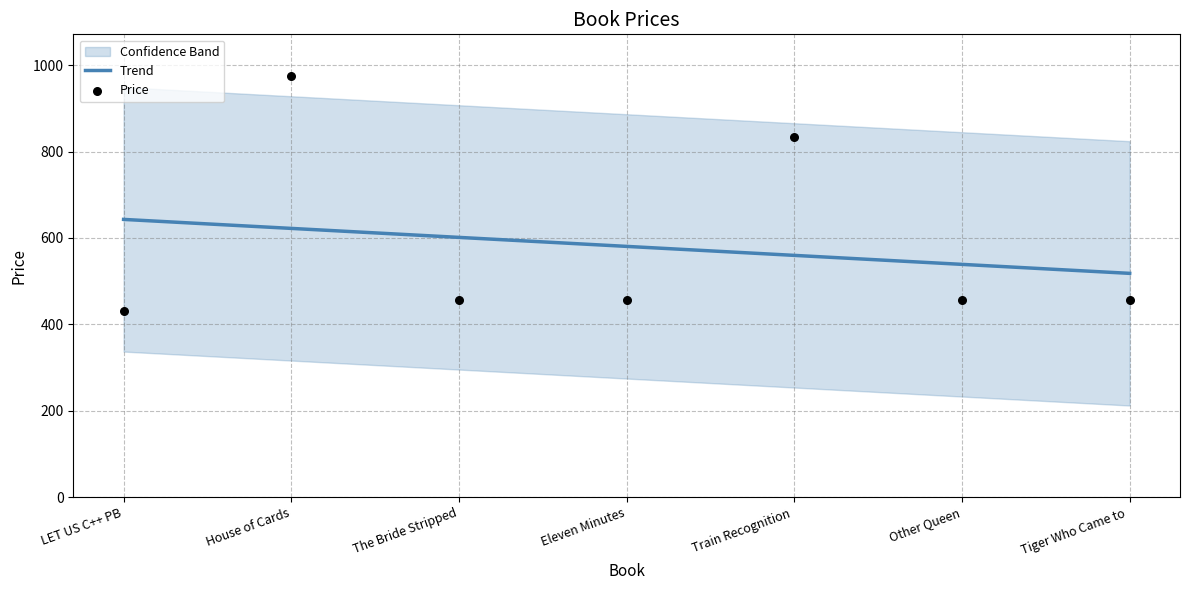

Which series has the largest Y range (max minus min)?

Price